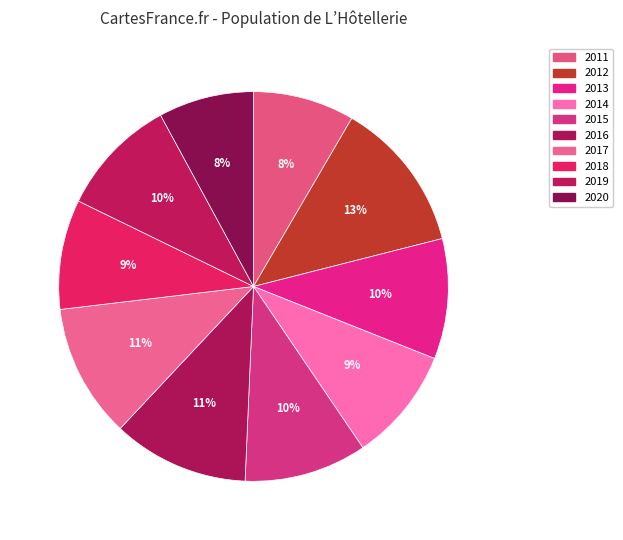

To the nearest percent, what is the difference between the 2012 and 2018 slice percentages?

4%